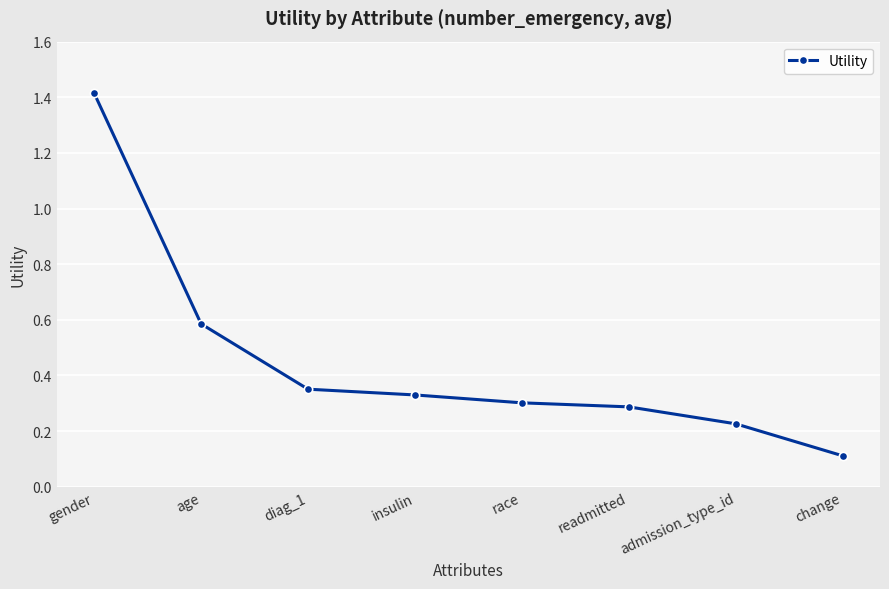

What is the maximum value shown in the chart?

1.4